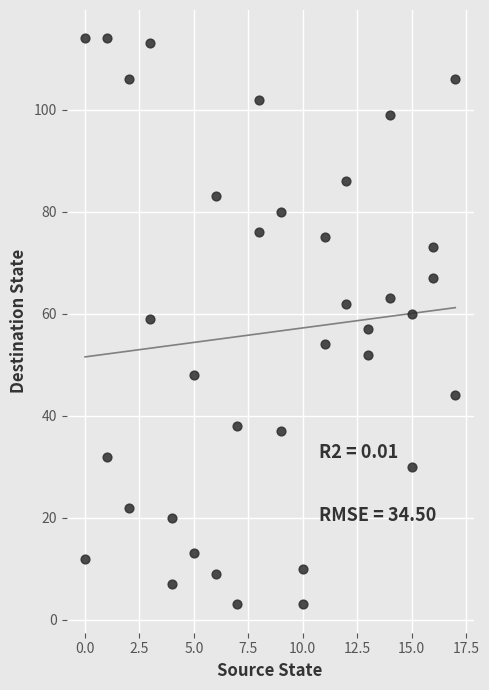

What is the range of X values (max minus min)?

17